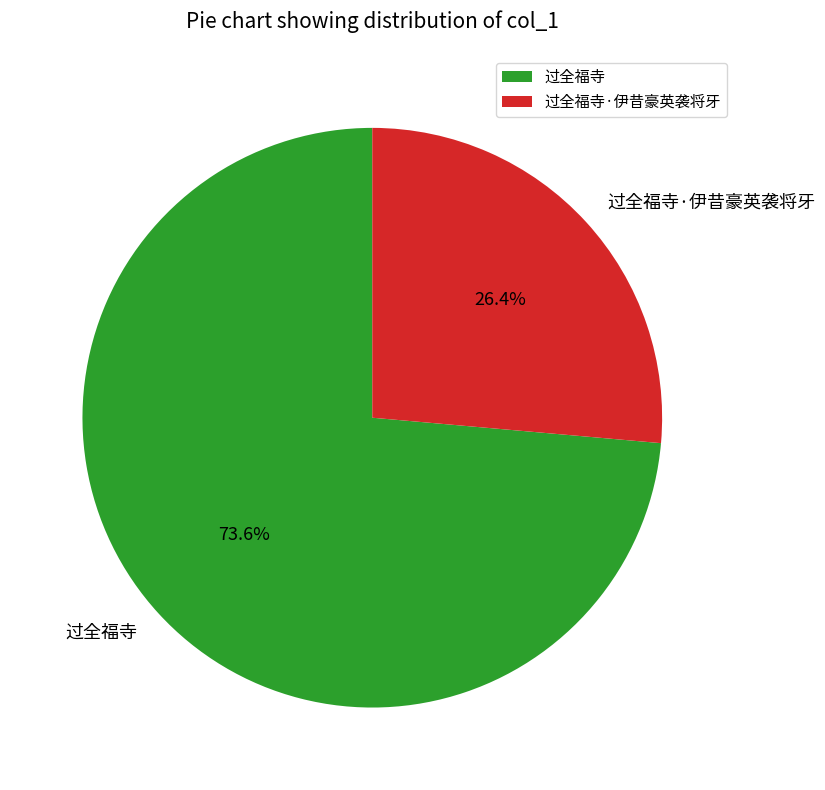

Which category has the biggest portion of the pie?

过全福寺